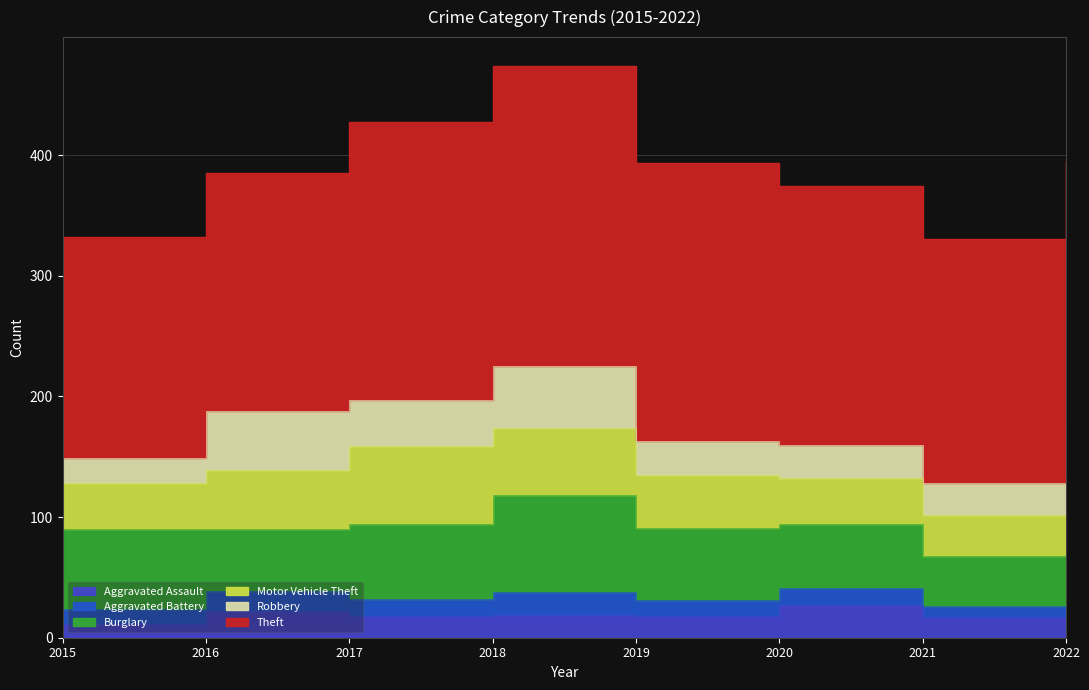

What is the value of the Motor Vehicle Theft point at the 1st from the left?

38